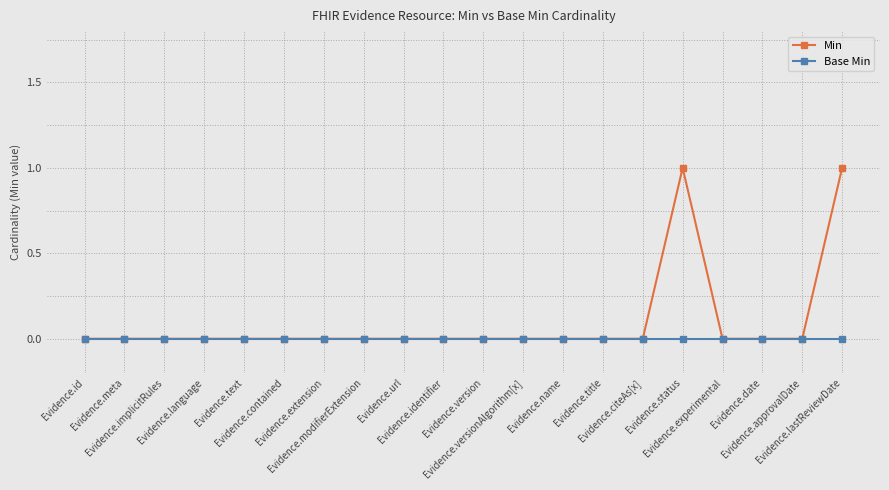

What is the label of the 5th point from the left?

Evidence.text